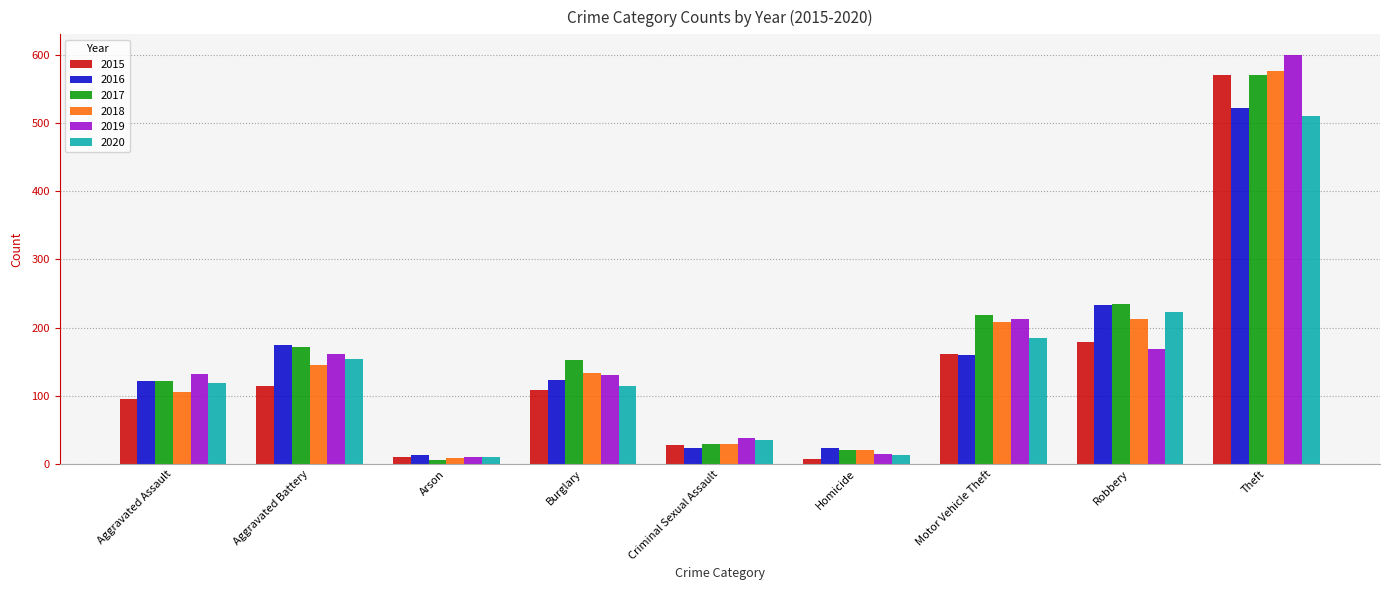

Is it true that 2015 equals 299 at Robbery?

False